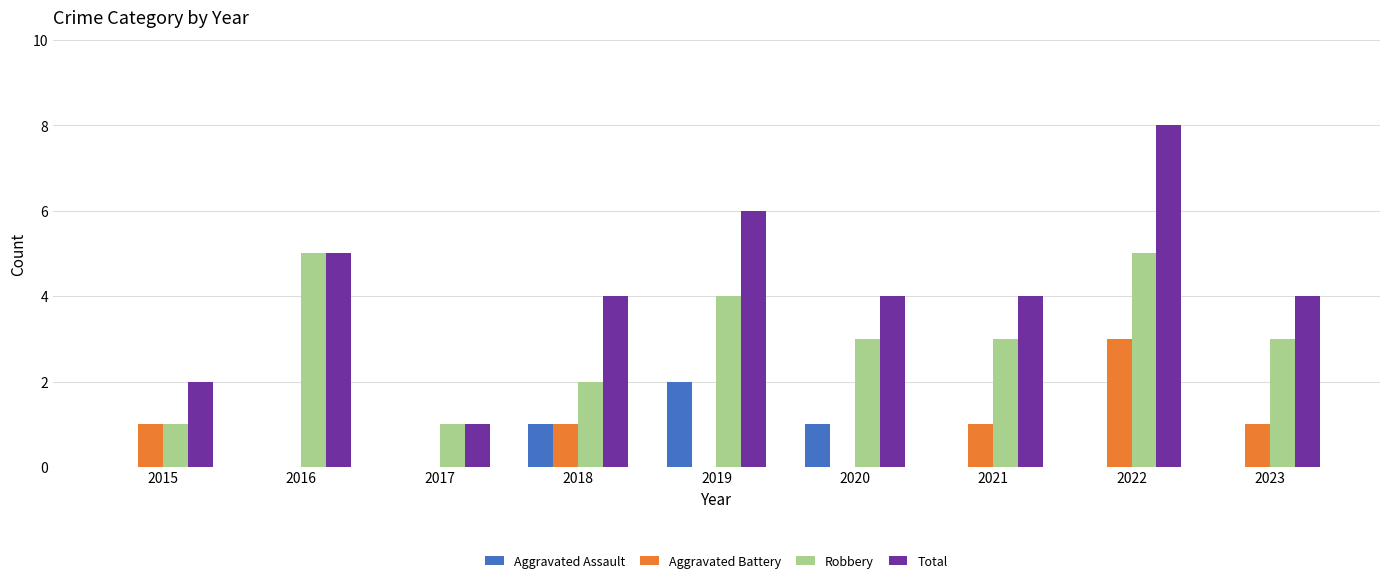

True or false: Aggravated Battery has a value of 1 at 2023.

True